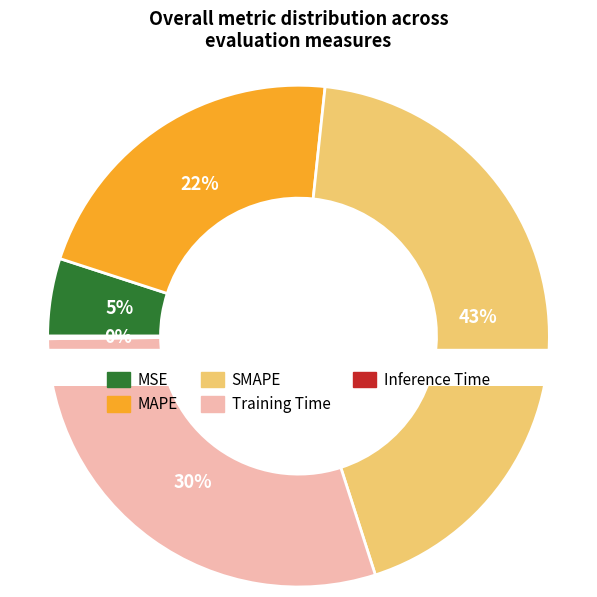

What is the total percentage of MAPE and SMAPE?

65.0%